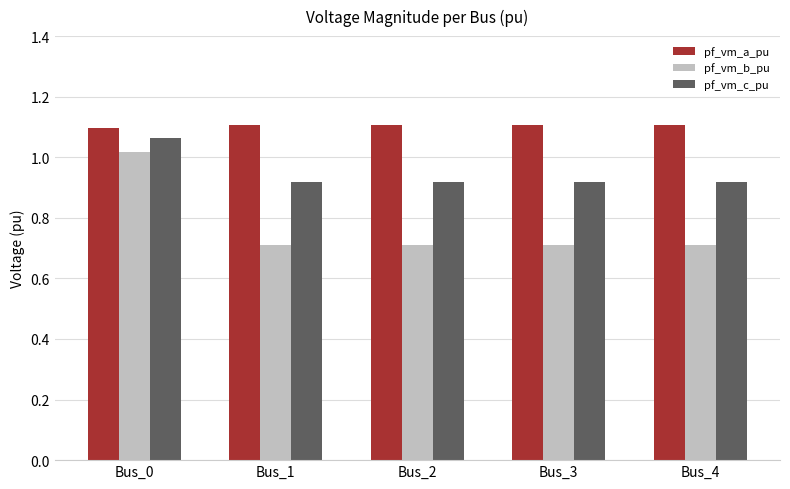

List the series in order of their overall mean, lowest first.

pf_vm_b_pu, pf_vm_c_pu, pf_vm_a_pu